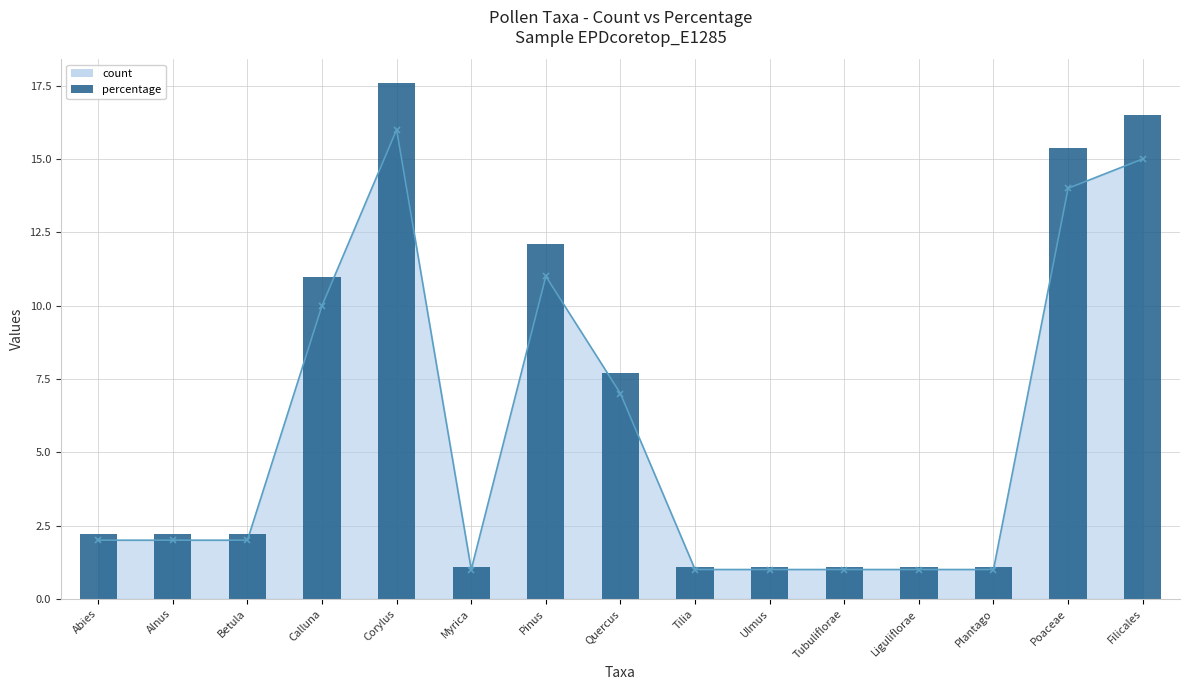

What is the difference between the maximum and minimum values?

16.5